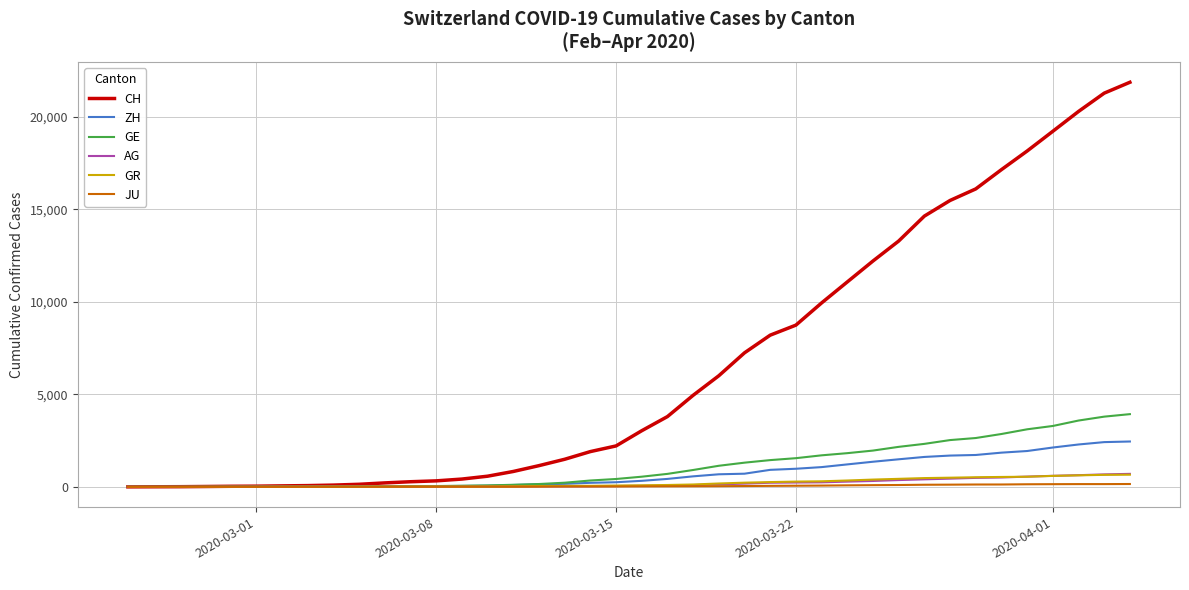

What are all the series names shown in the legend?

CH, ZH, GE, AG, GR, JU